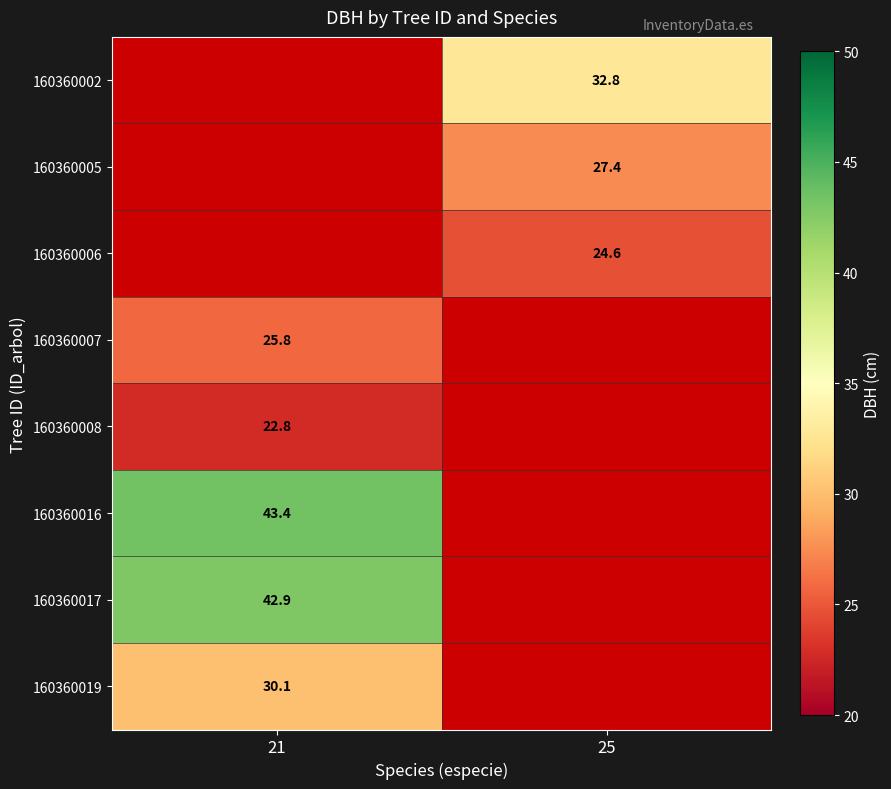

Between 25 and 21, which is larger?

21